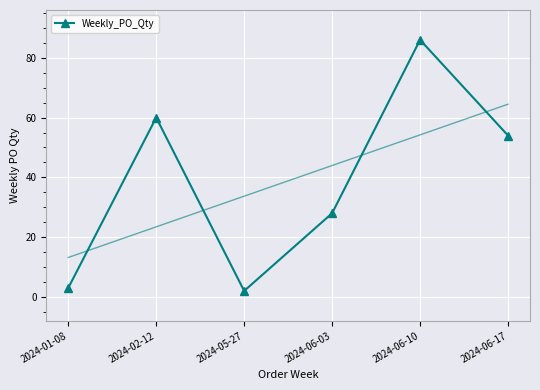

What position from the left is 2024-06-03?

4